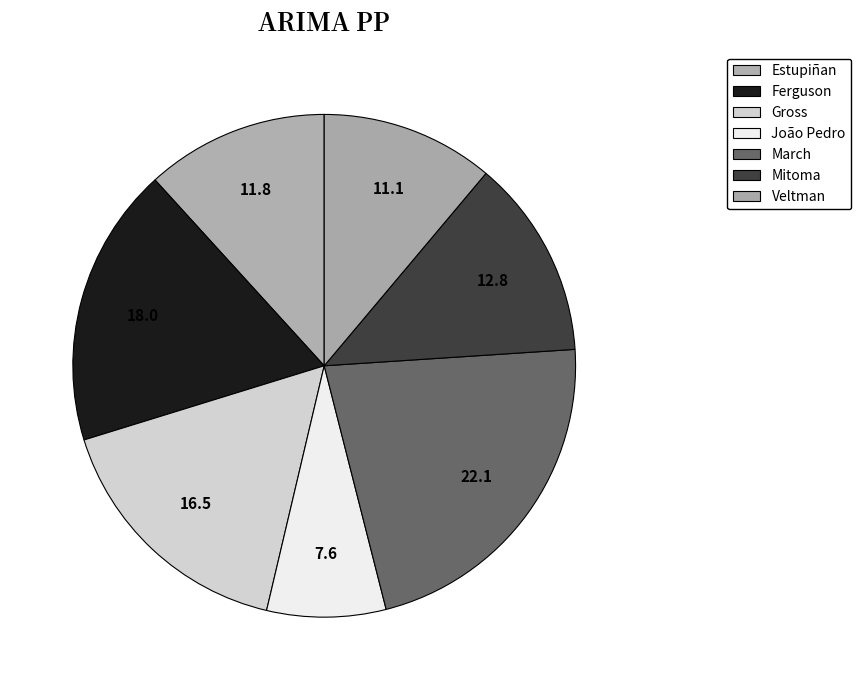

Is the sum of Veltman and March greater than half?

No